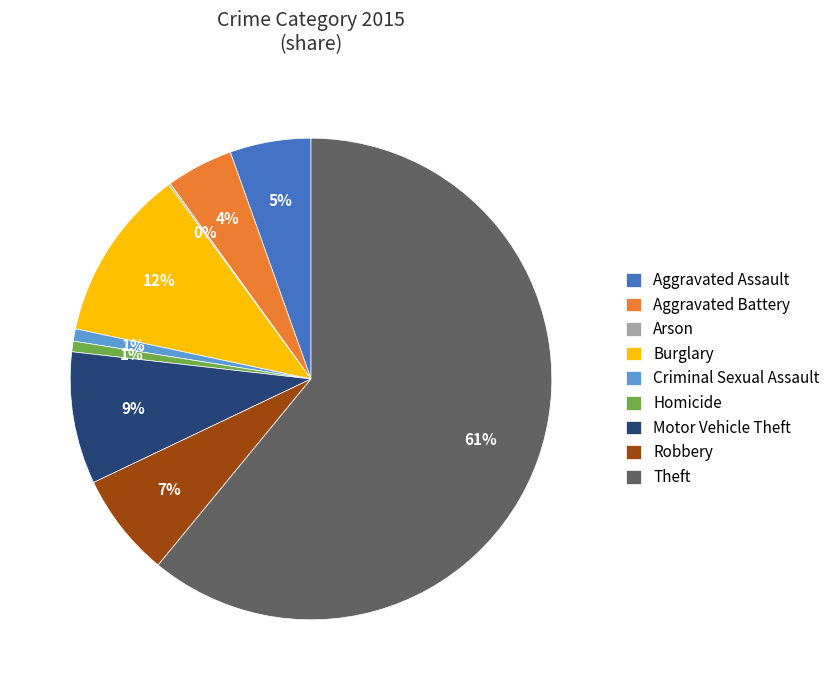

What percentage is the Aggravated Assault slice, to the nearest percent?

5%